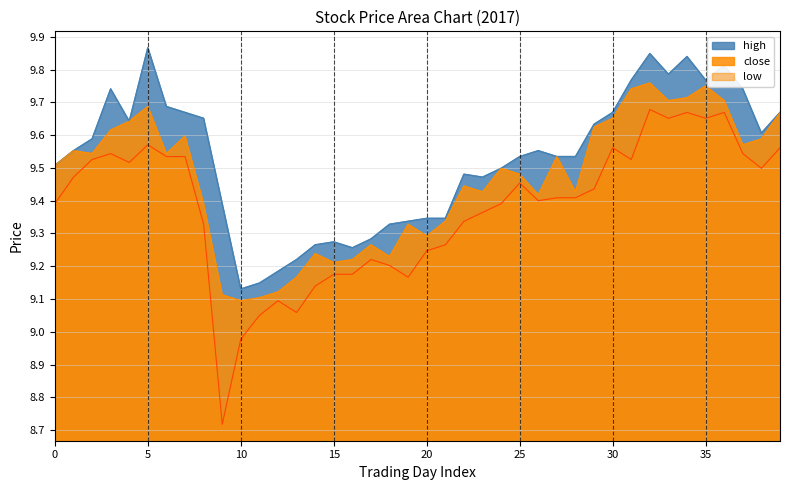

Reading left to right, extract all data points from this chart.

close: 9.5	9.6	9.5	9.6	9.6	9.7	9.5	9.6	9.4	9.1	9.1	9.1	9.1	9.2	9.2	9.2	9.2	9.3	9.2	9.3	9.3	9.3	9.4	9.4	9.5	9.5	9.4	9.5	9.4	9.6	9.7	9.7	9.8	9.7	9.7	9.8	9.7	9.6	9.6	9.7
high: 9.5	9.6	9.6	9.7	9.6	9.9	9.7	9.7	9.7	9.4	9.1	9.1	9.2	9.2	9.3	9.3	9.3	9.3	9.3	9.3	9.3	9.3	9.5	9.5	9.5	9.5	9.6	9.5	9.5	9.6	9.7	9.8	9.8	9.8	9.8	9.8	9.8	9.7	9.6	9.7
low: 9.4	9.5	9.5	9.5	9.5	9.6	9.5	9.5	9.3	8.7	9.0	9.0	9.1	9.1	9.1	9.2	9.2	9.2	9.2	9.2	9.2	9.3	9.3	9.4	9.4	9.5	9.4	9.4	9.4	9.4	9.6	9.5	9.7	9.7	9.7	9.7	9.7	9.5	9.5	9.6